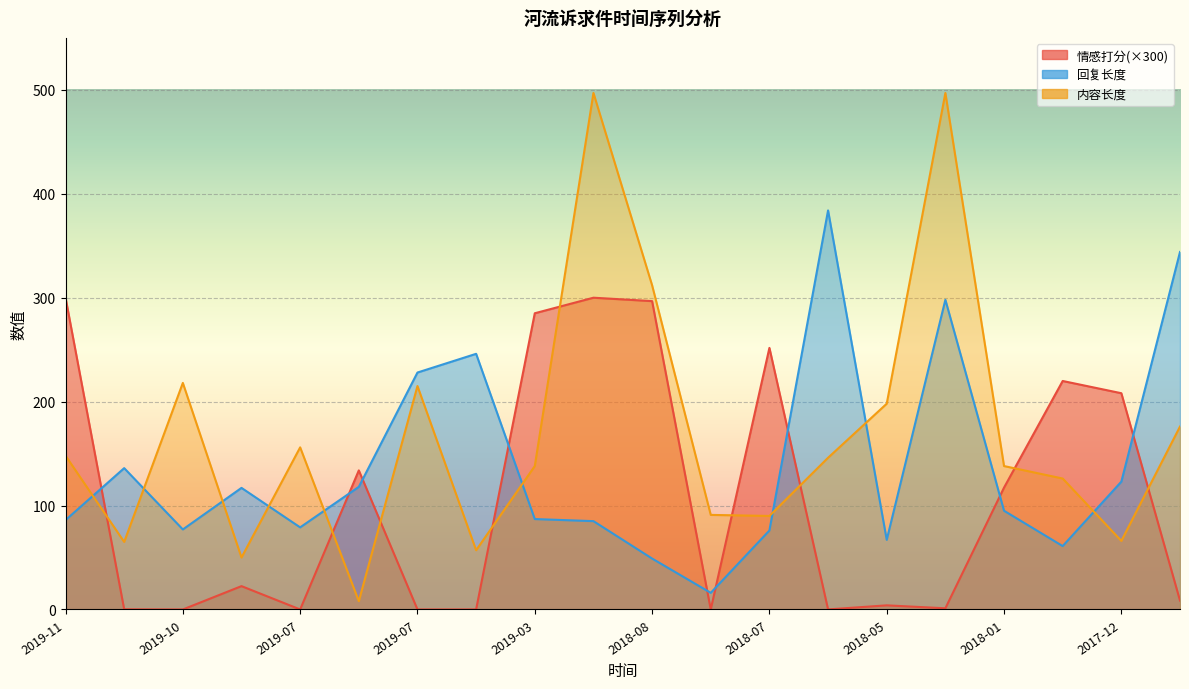

Which series changed the most between 2019-06 and 2018-08?

回复长度